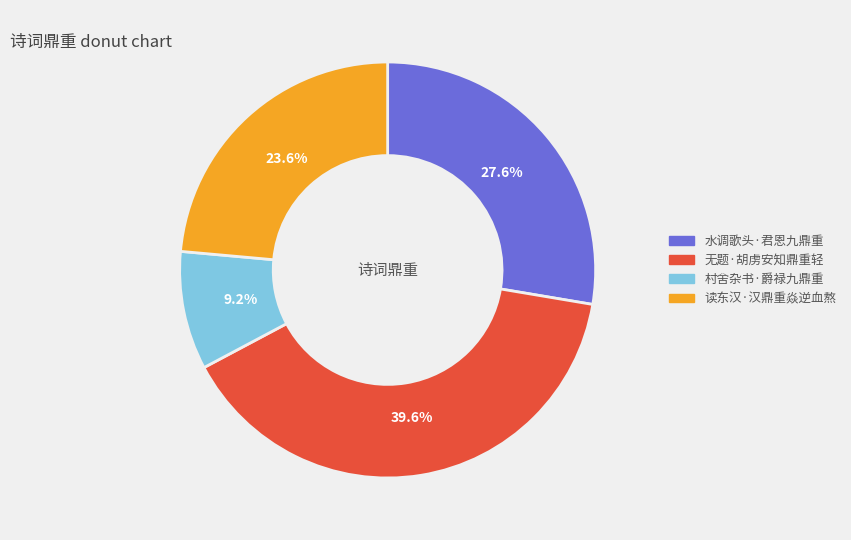

Rank the categories by value from lowest to highest.

村舍杂书·爵禄九鼎重, 读东汉·汉鼎重焱逆血熬, 水调歌头·君恩九鼎重, 无题·胡虏安知鼎重轻